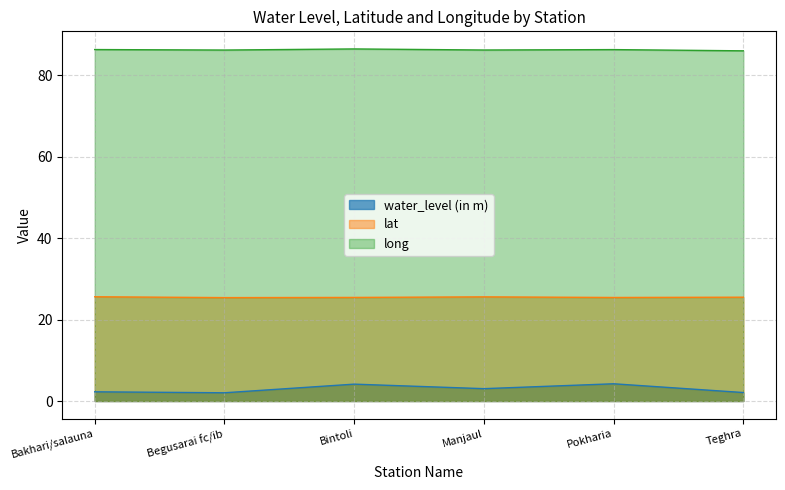

True or false: water_level (in m) and long cross at least once.

False